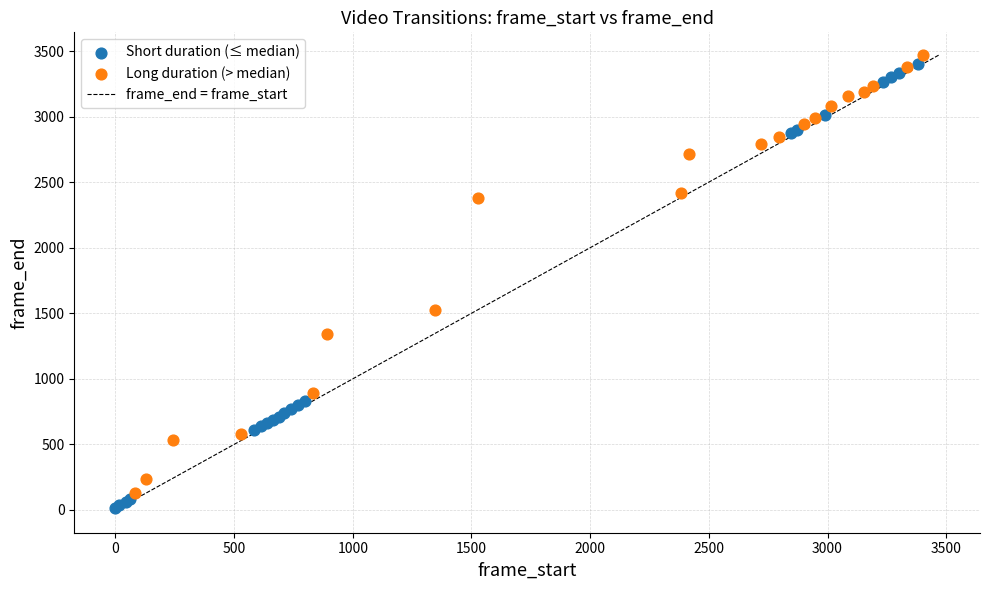

Which series has the largest Y range (max minus min)?

Short duration (≤ median)